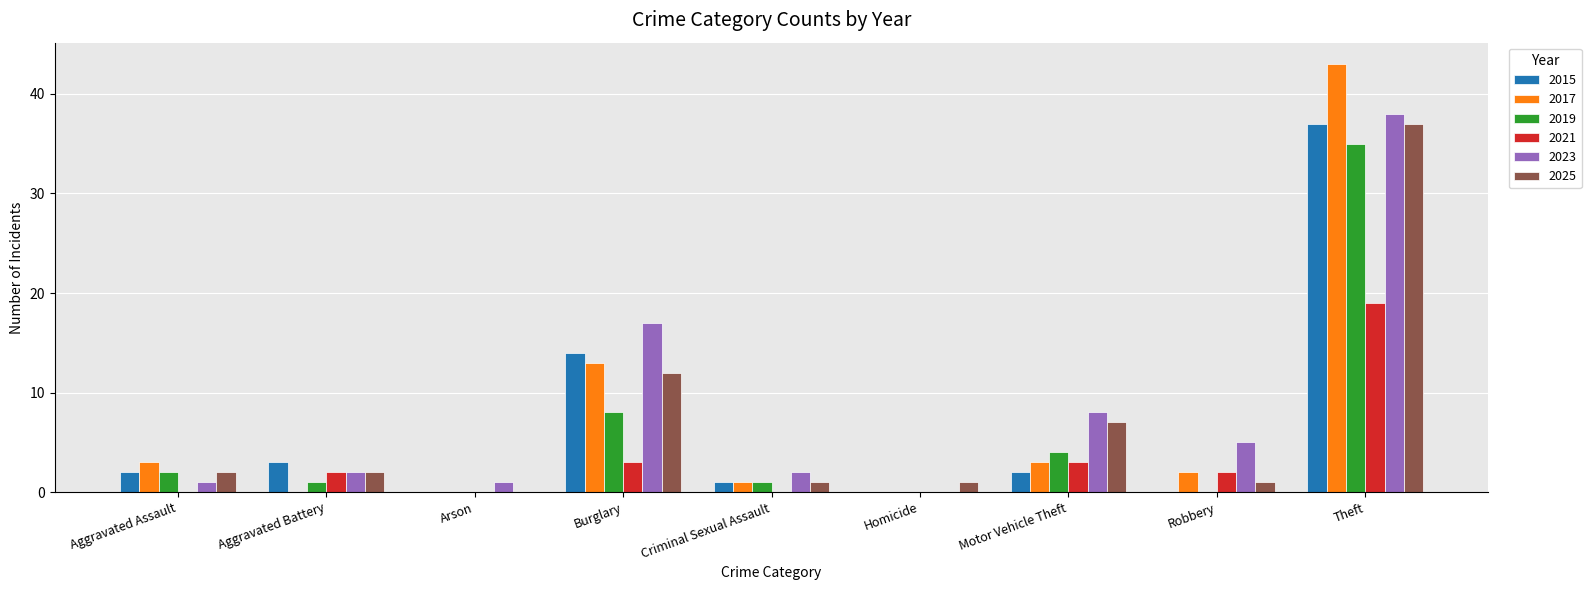

How many series are shown in this chart?

6